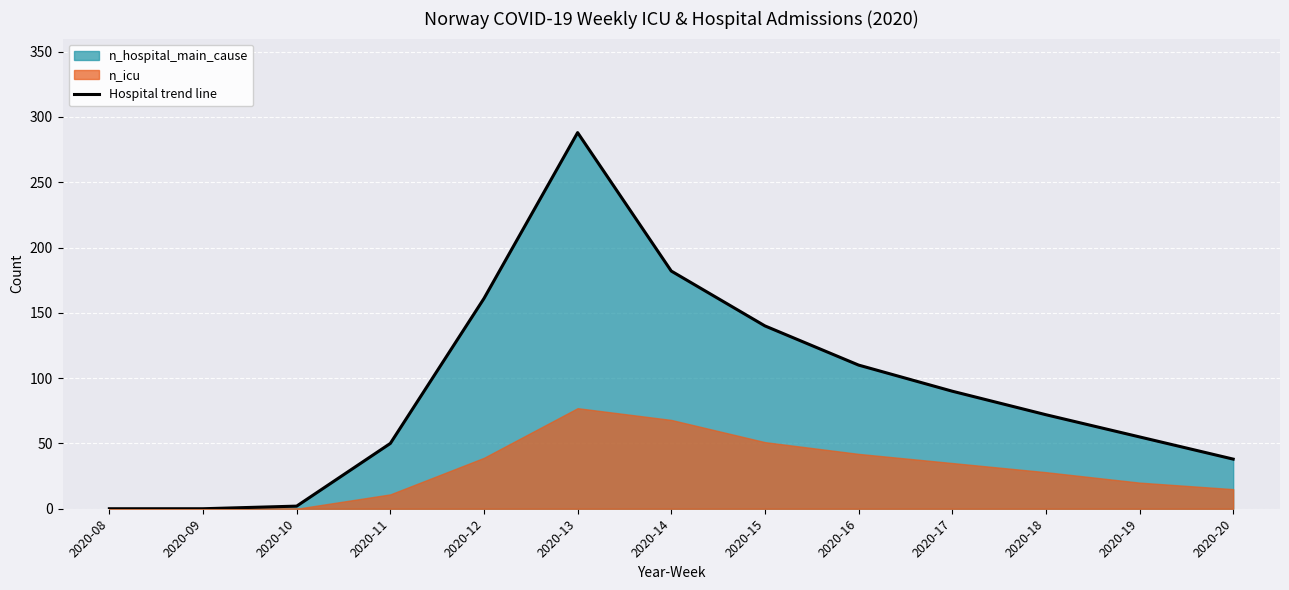

Reading right to left, what are all the values shown in this chart?

38	55	72	90	110	140	182	288	161	50	2	0	0